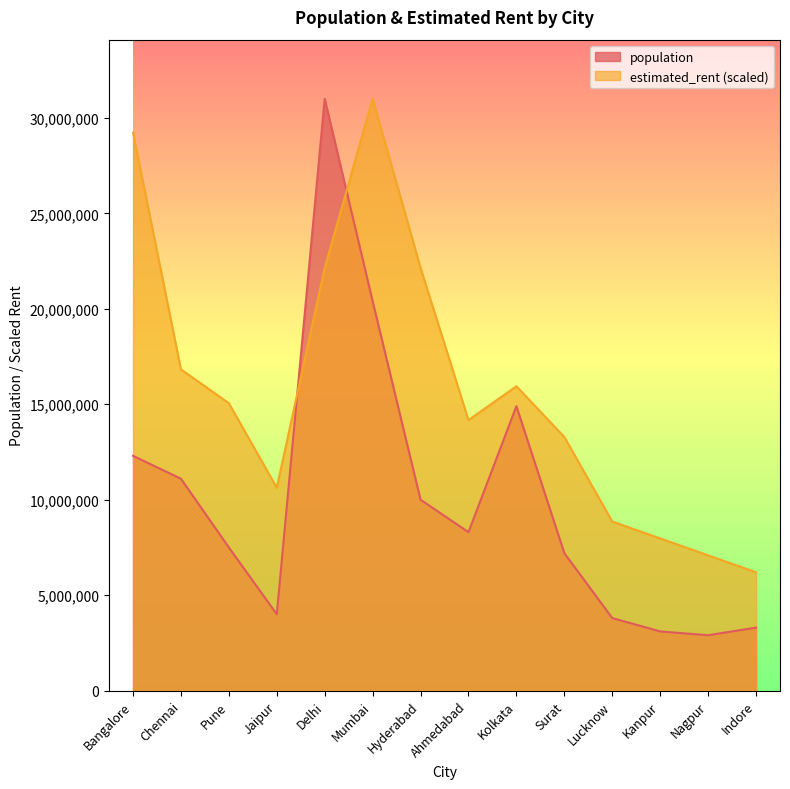

At how many categories does at least one series exceed 17495510?

4